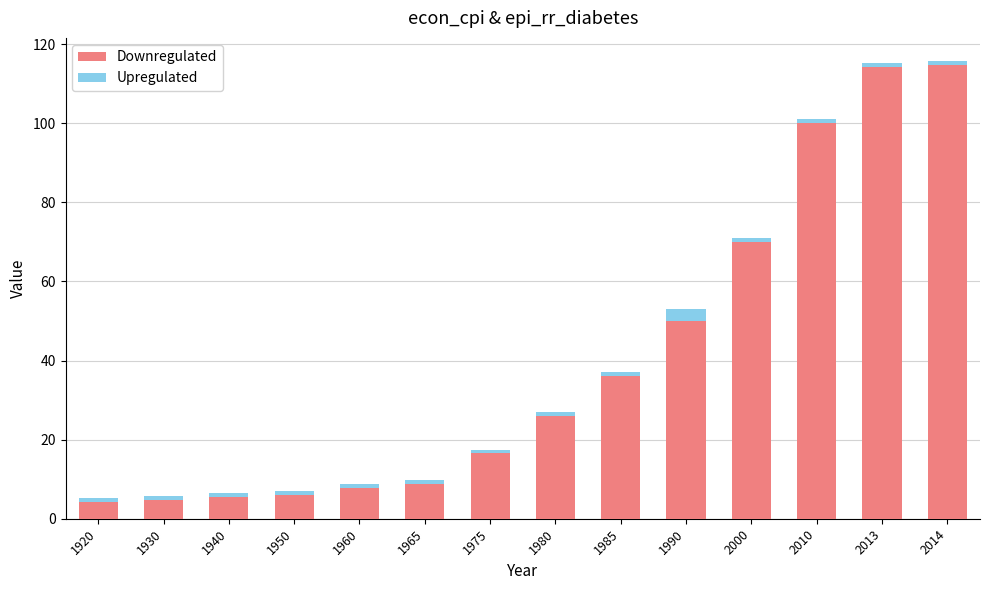

What are all the series names shown in the legend?

Downregulated, Upregulated